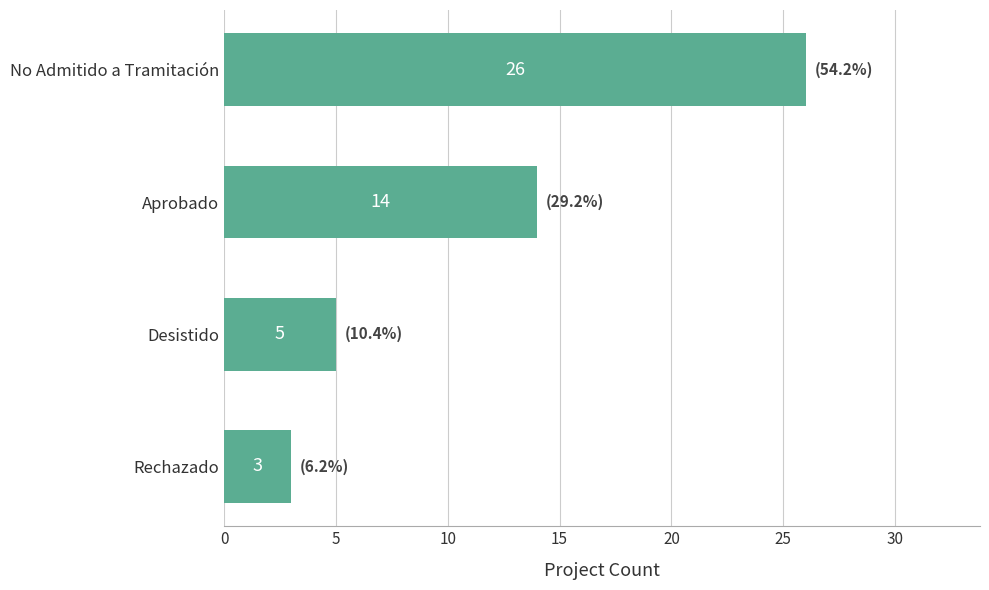

Reading bottom to top, transcribe all the data shown in this chart.

3	5	14	26